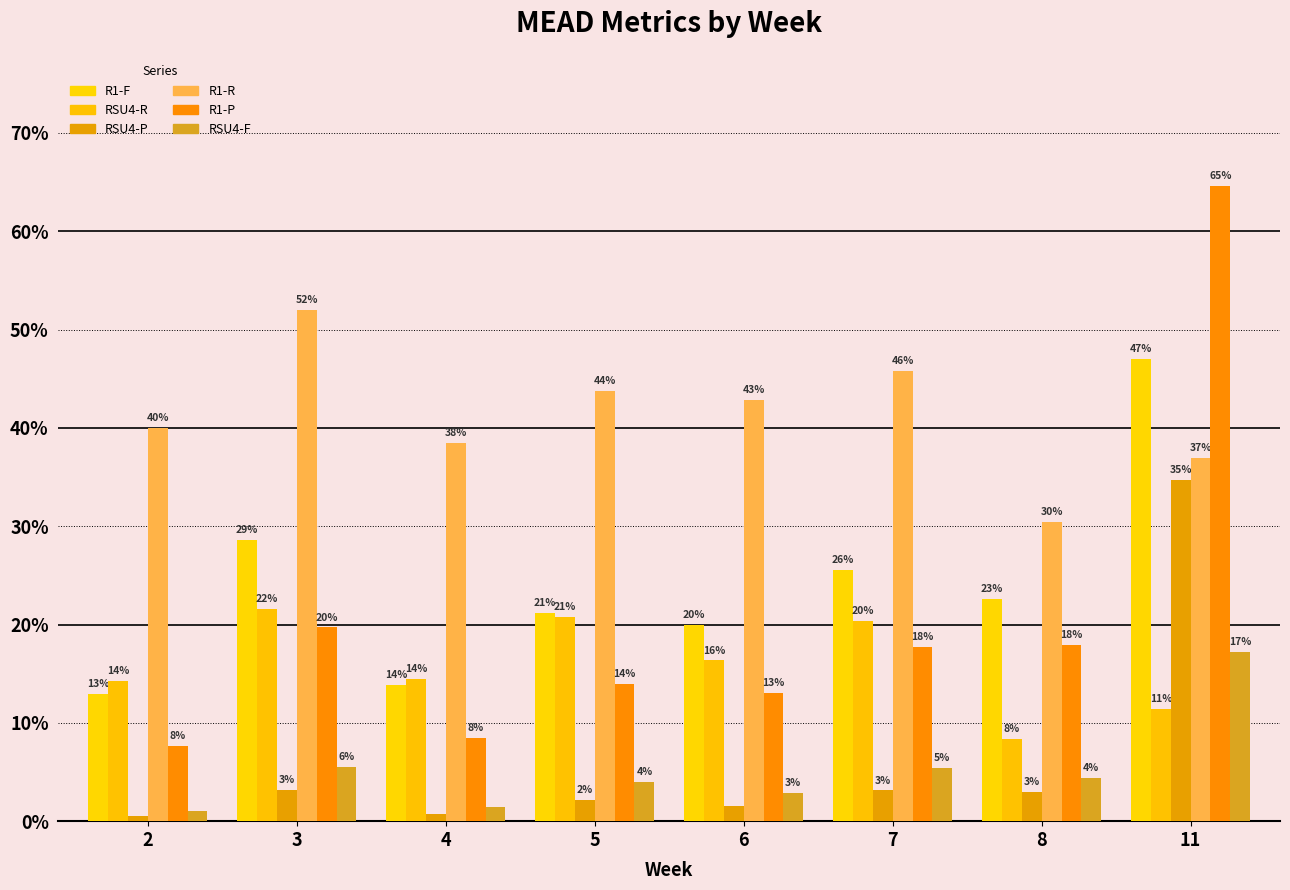

Is the value of RSU4-R at 8 greater than the value of RSU4-F at 11?

No